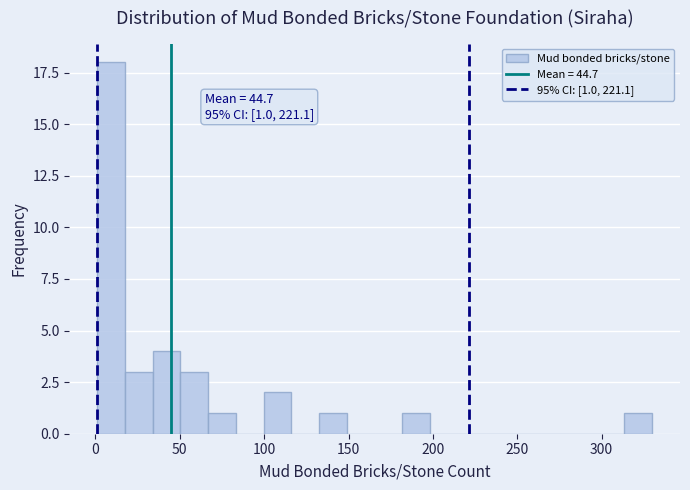

Around what value on the x-axis is the tallest bar? Give the approximate position of its centre, as read against the axis.

10